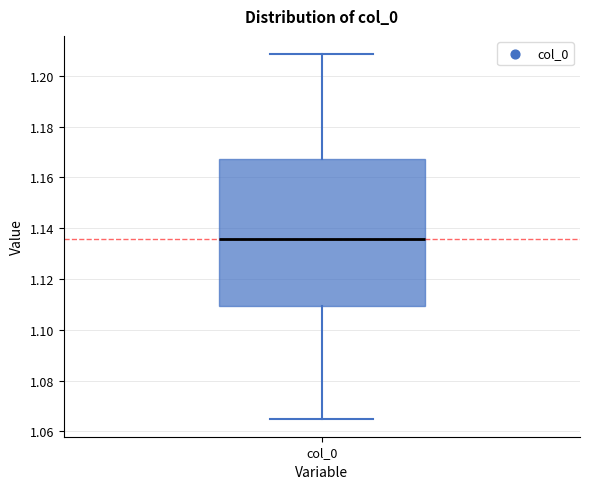

Transcribe this box plot: give where the median line is, the range the box spans, and where the two whiskers end, as read against the y-axis. The values are not printed on the chart, so give them approximately, as read against the axis.

median 1.136, box 1.110 to 1.168, whiskers 1.066 to 1.208